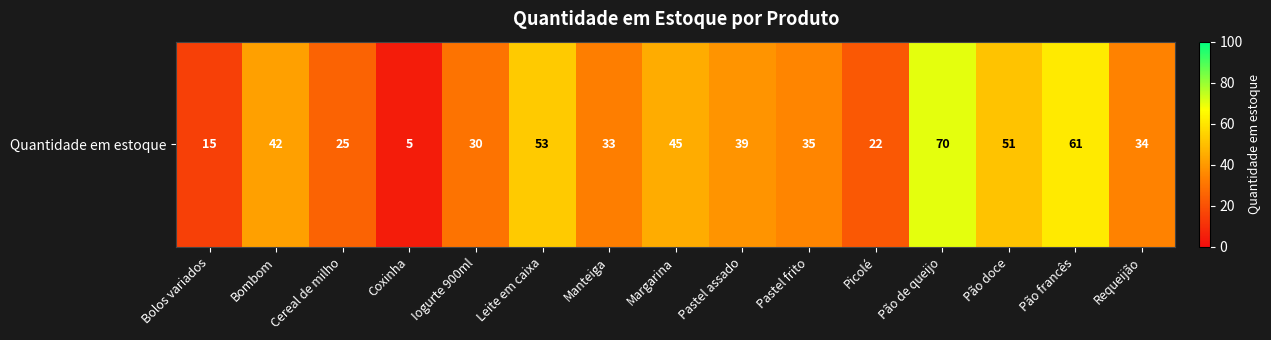

What is the average value?

37